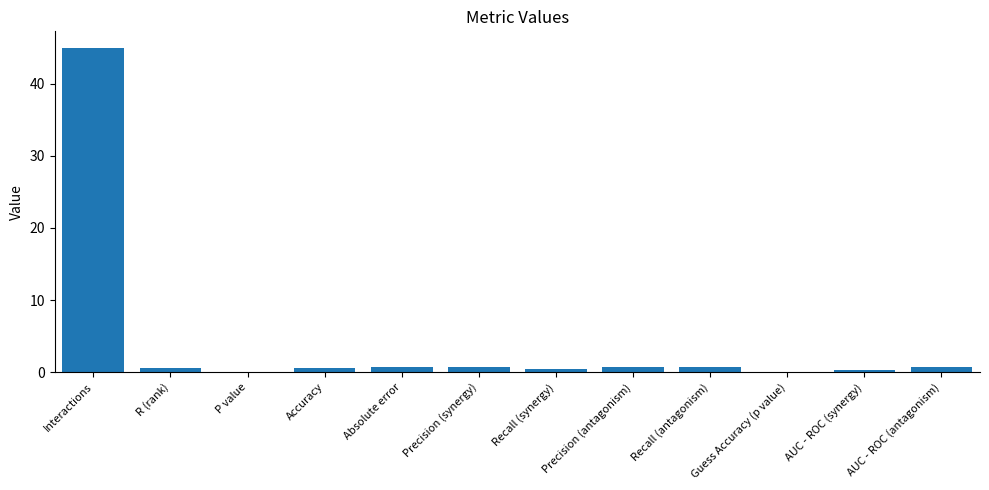

What is the sum of the values at AUC - ROC (synergy) and Accuracy?

0.9